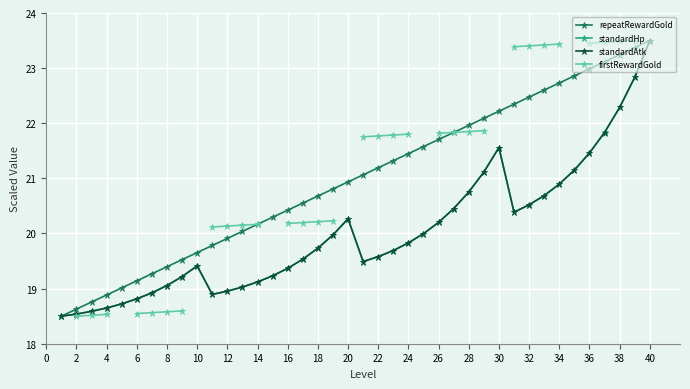

Is it true that standardHp equals 20.9 at 34?

True